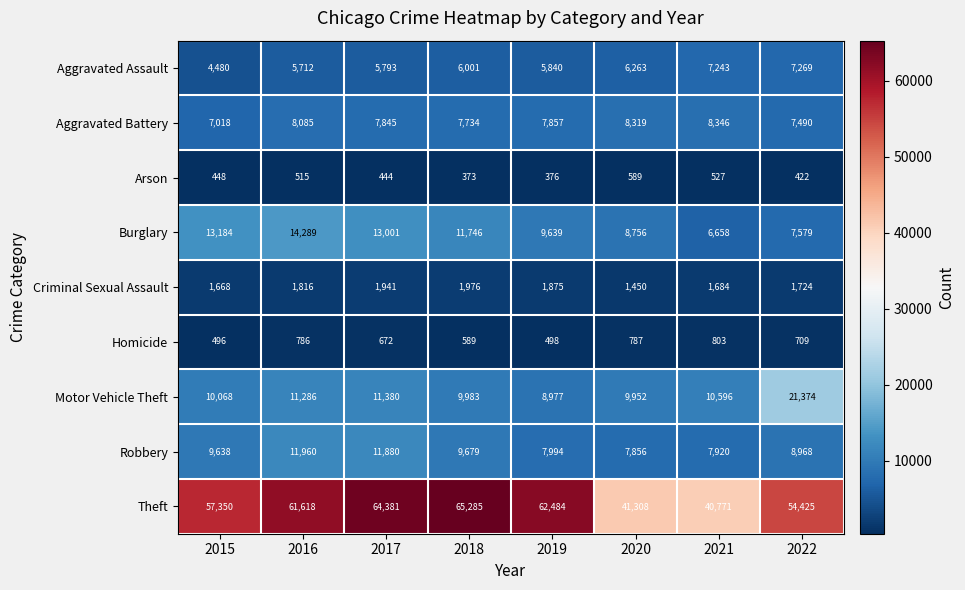

Which label corresponds to the smallest value in the chart?

2018